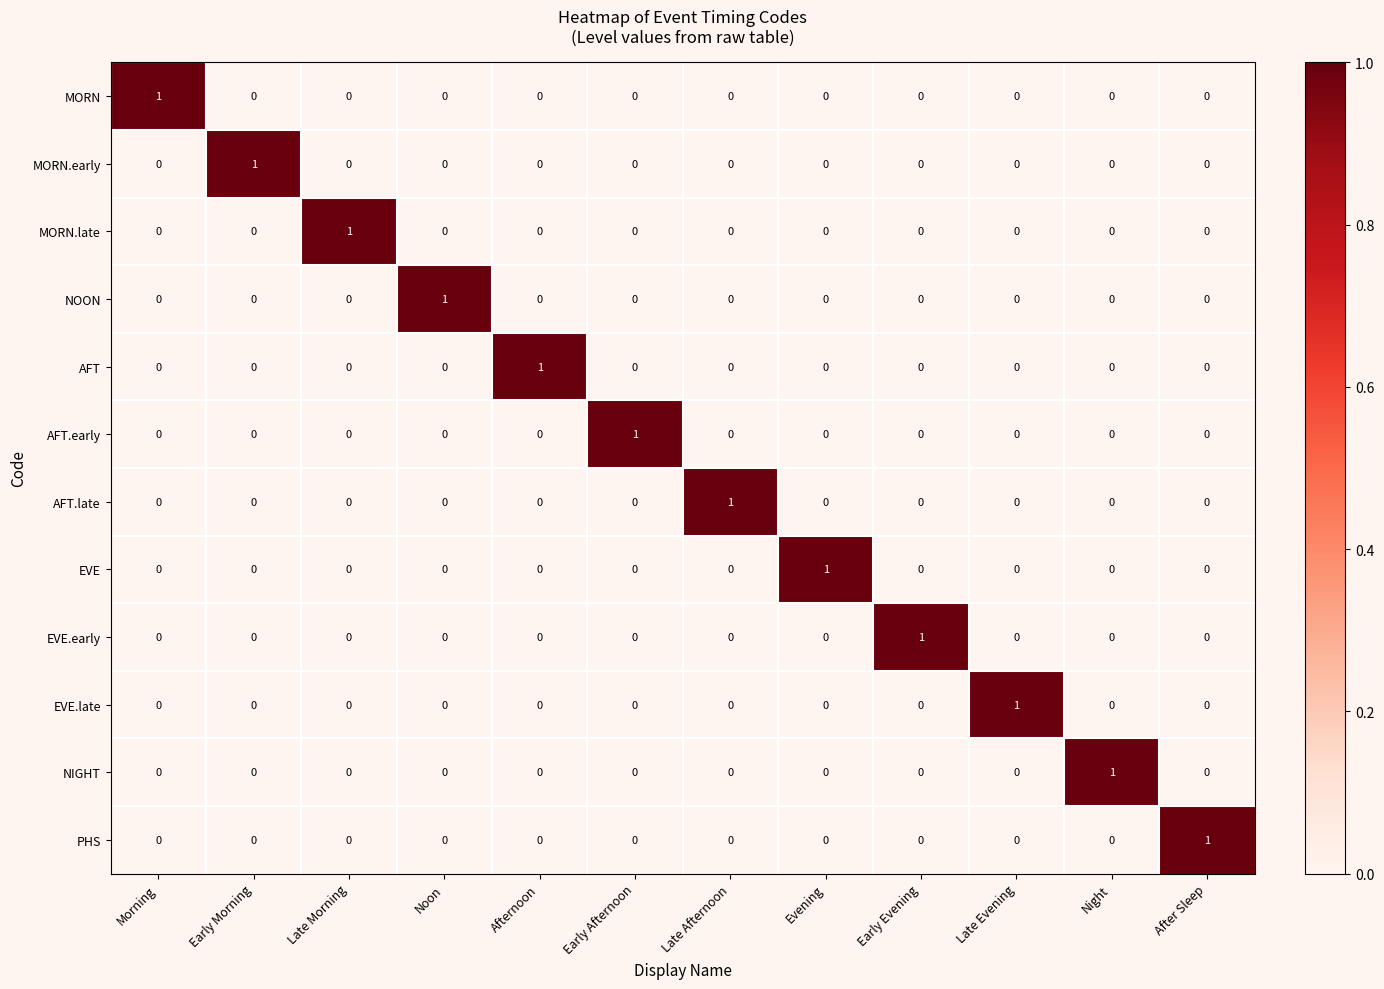

At how many categories does at least one series exceed 0?

12